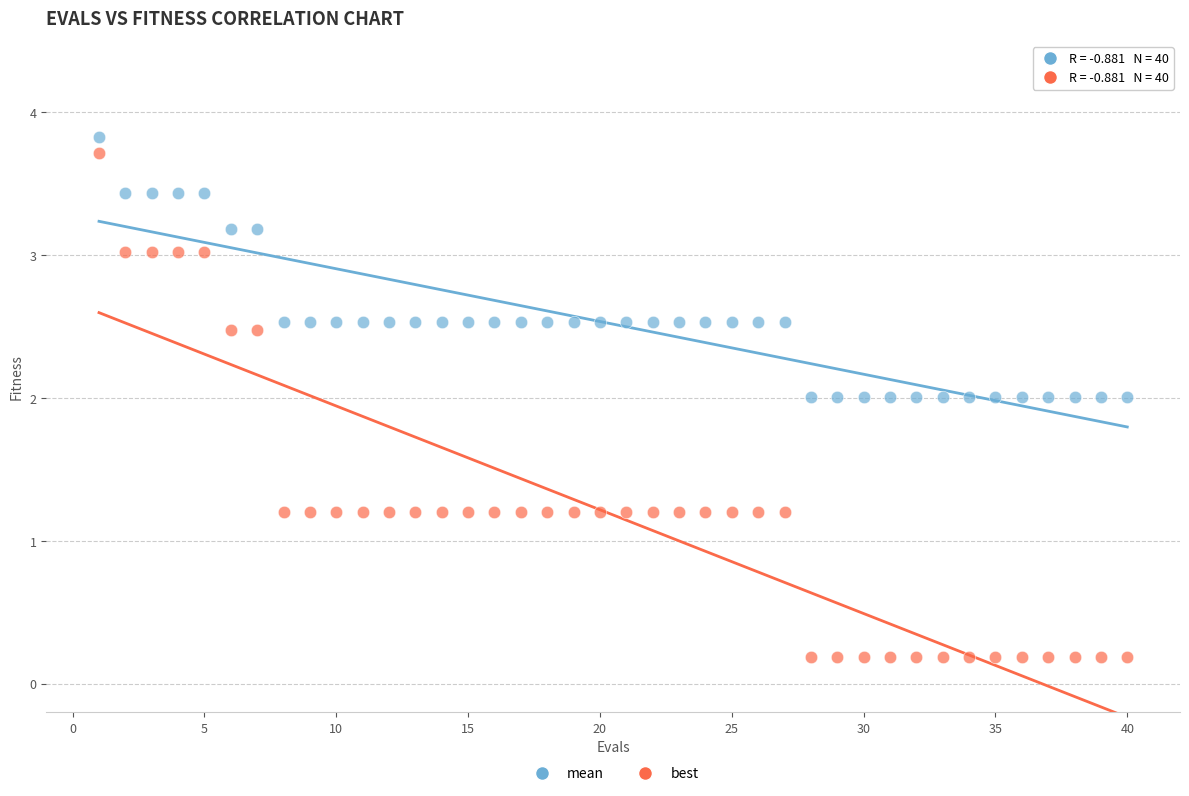

What are all the series names shown in the legend?

mean, best